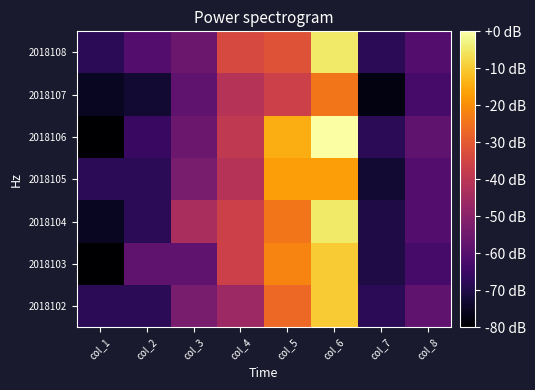

Rank the series at col_8 from lowest to highest value.

2018103, 2018107, 2018104, 2018105, 2018108, 2018102, 2018106